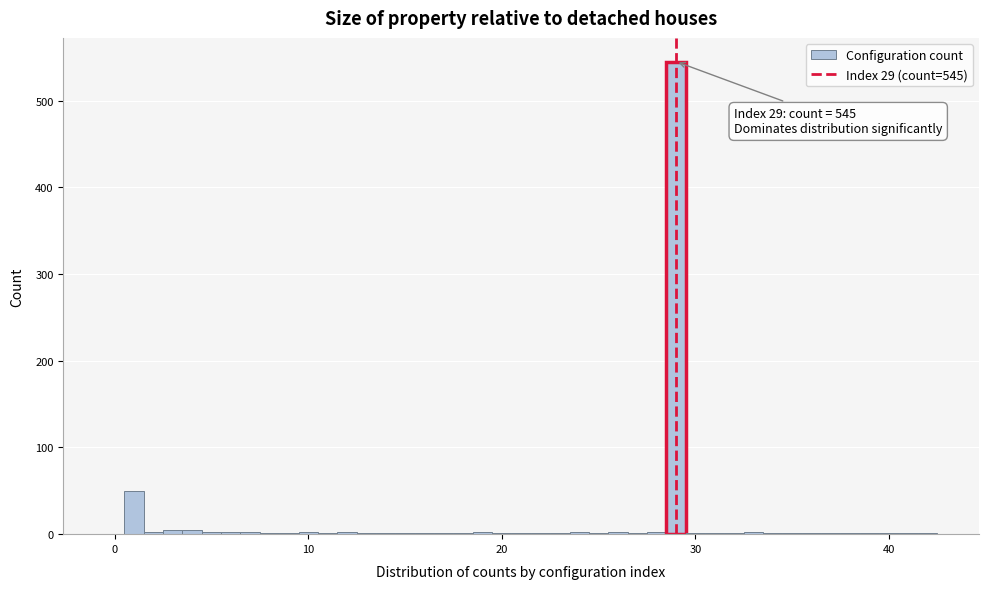

Around what value on the x-axis is the tallest bar? Give the approximate position of its centre, as read against the axis.

29